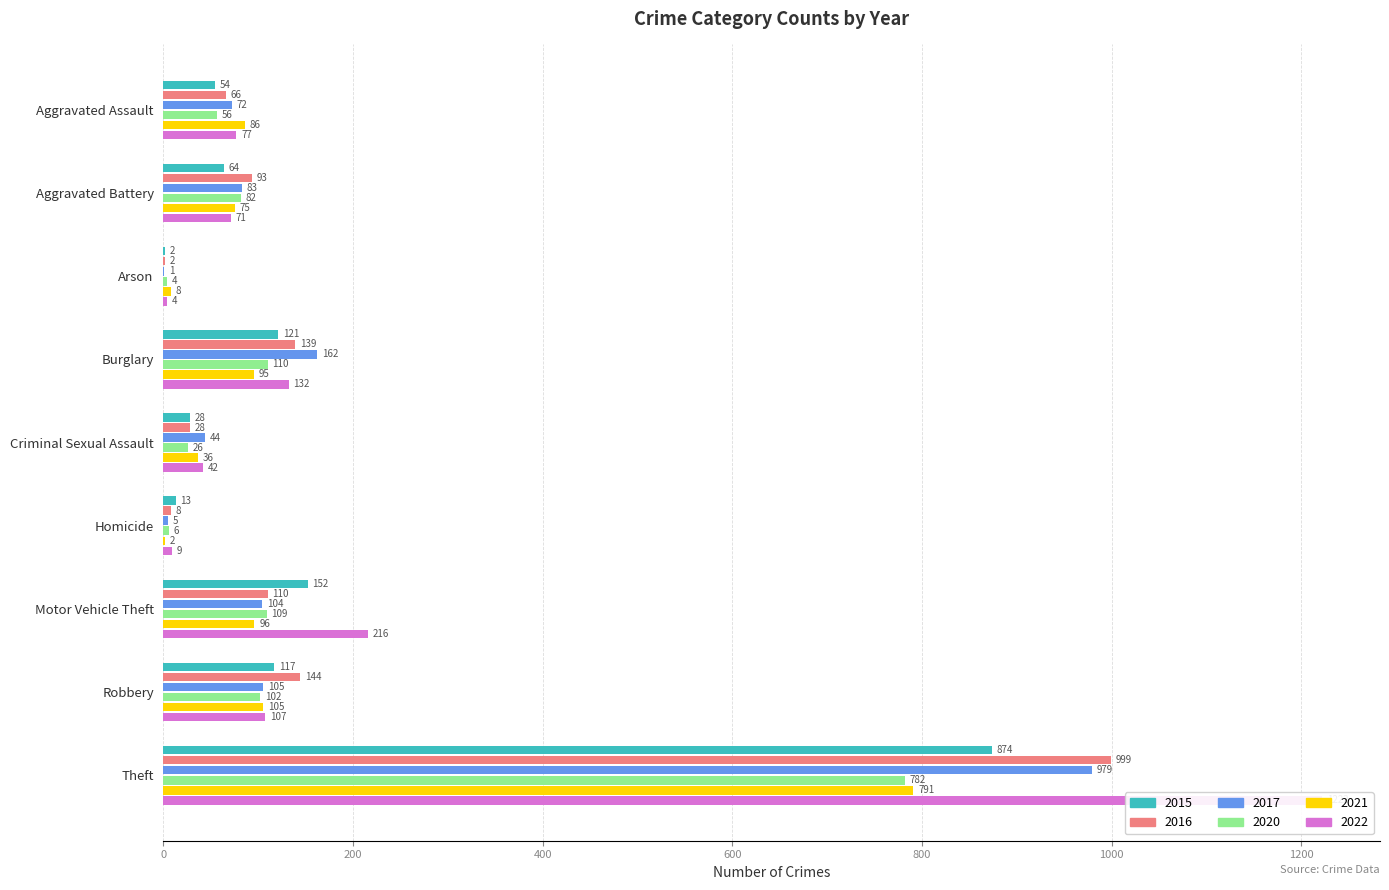

What position from the right is Robbery?

2